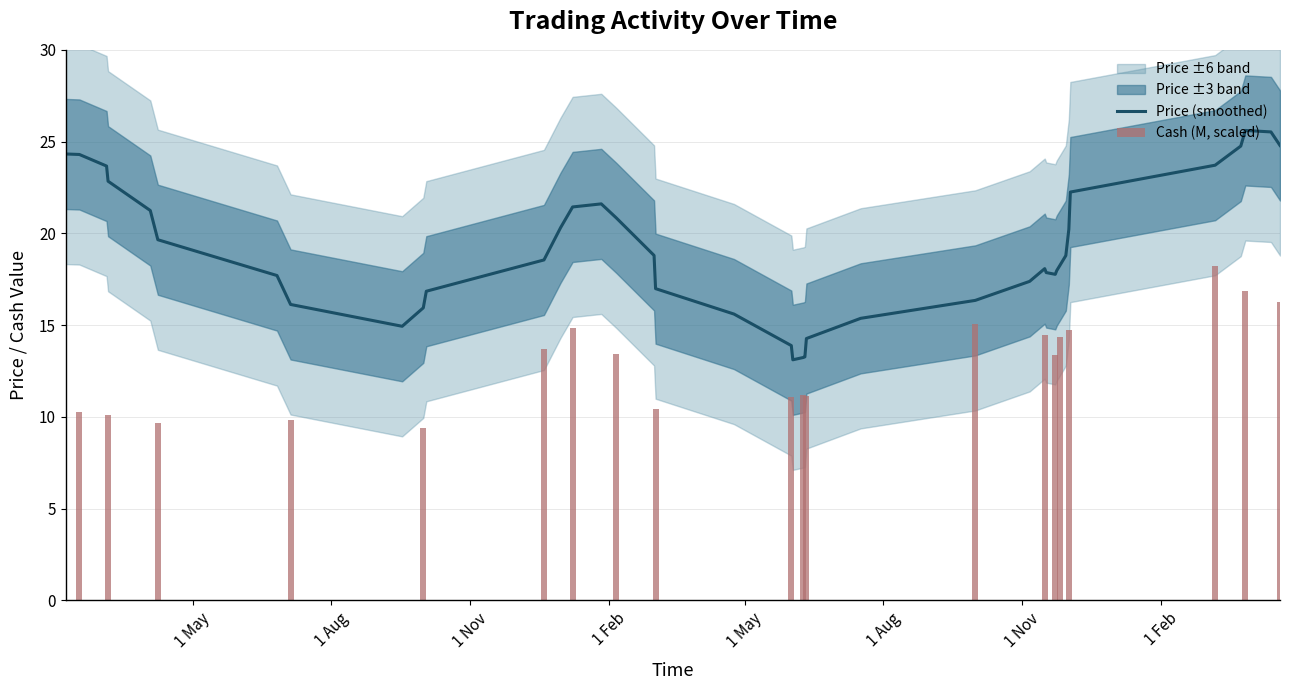

What is the highest value of the Price (smoothed) series?

25.6